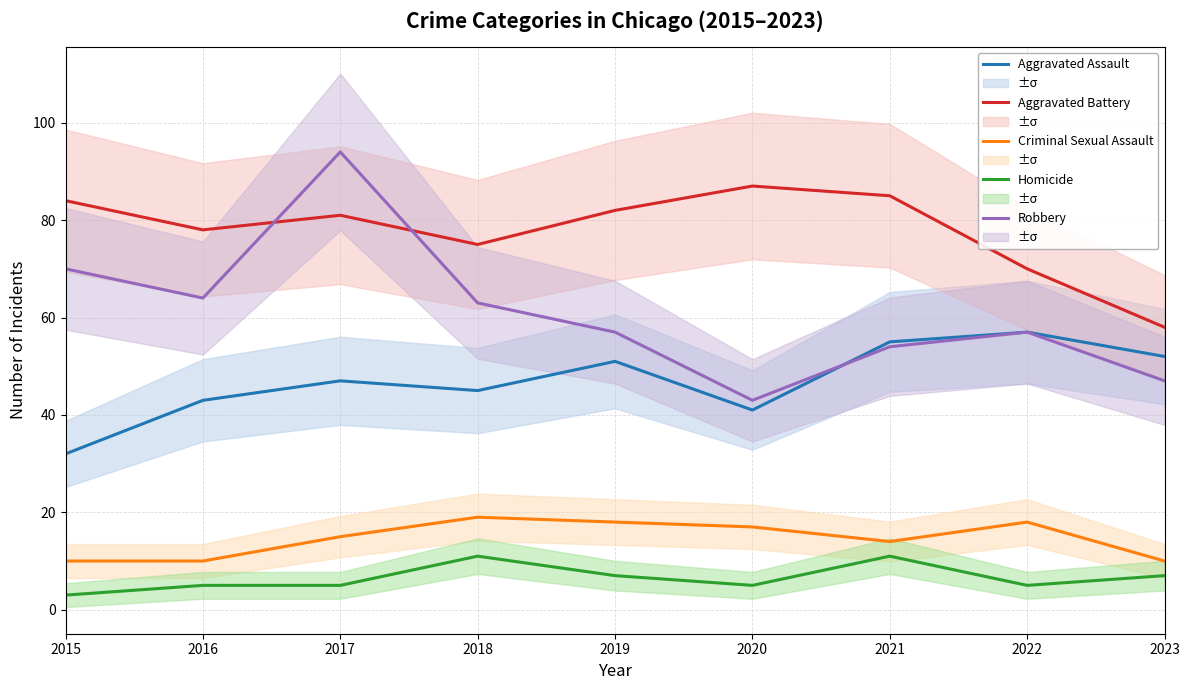

What is the sum of the Criminal Sexual Assault values at 2017 and 2019?

33